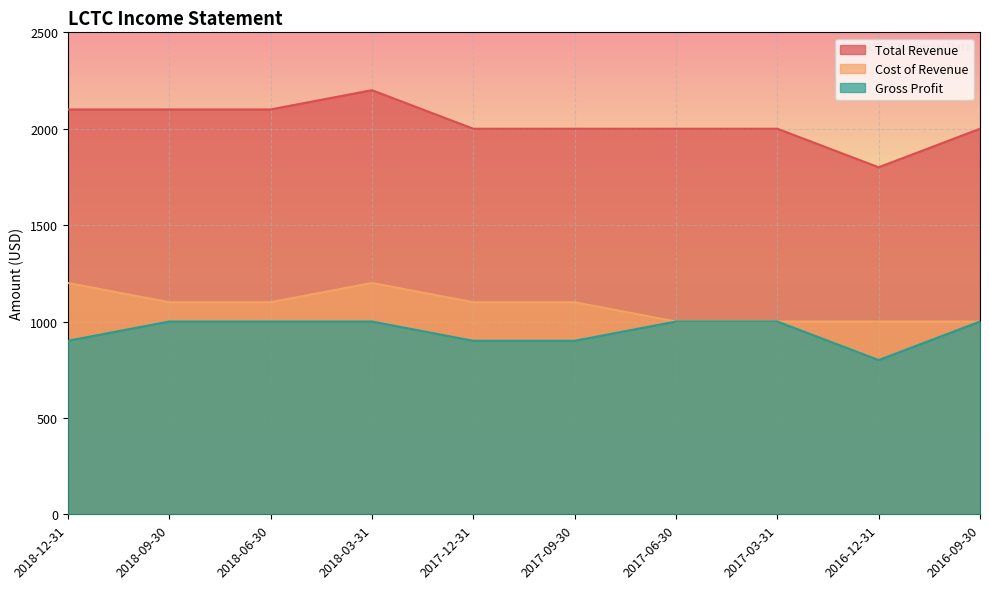

How many distinct data groups are displayed?

3